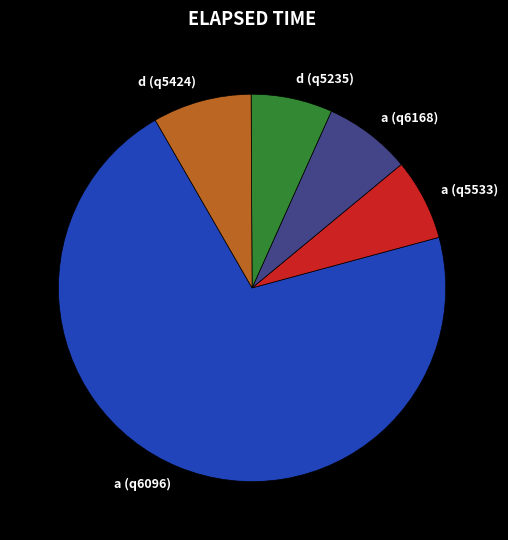

Which category accounts for the majority?

a (q6096)